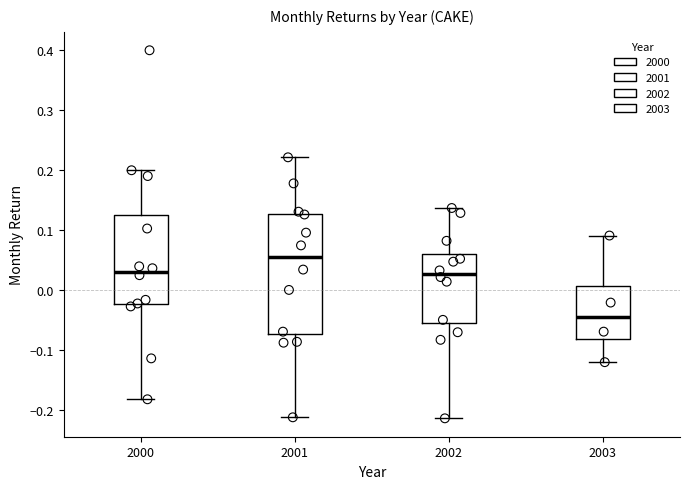

Which box has the highest median line?

2001